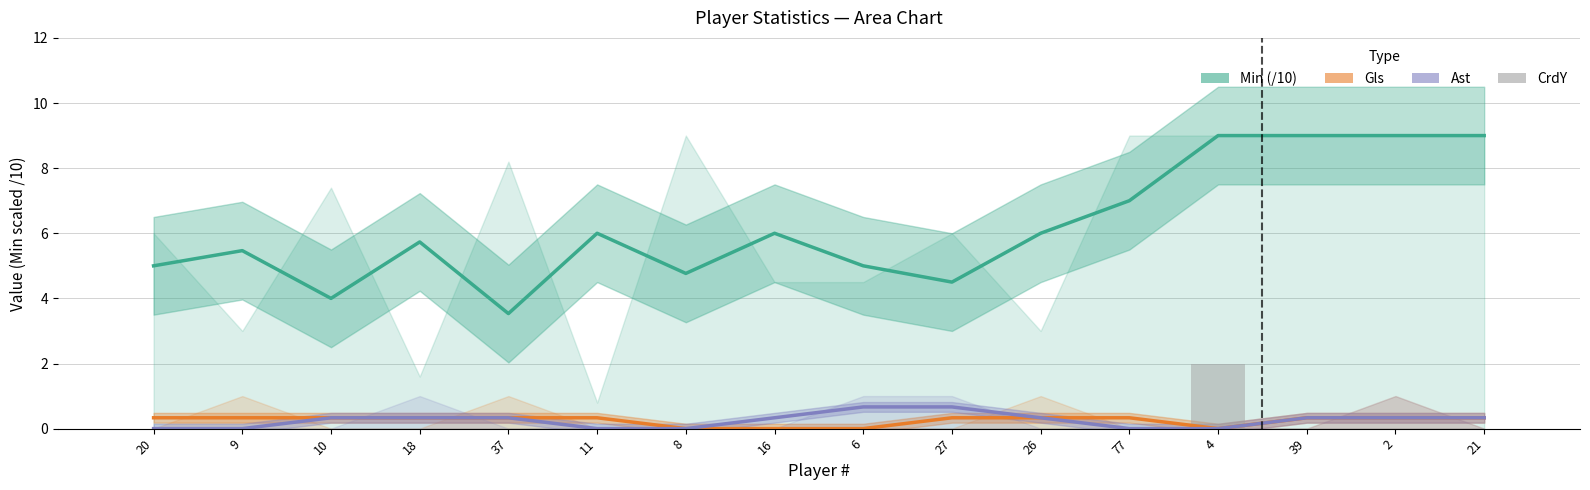

The value at 77 is -1. True or false?

False